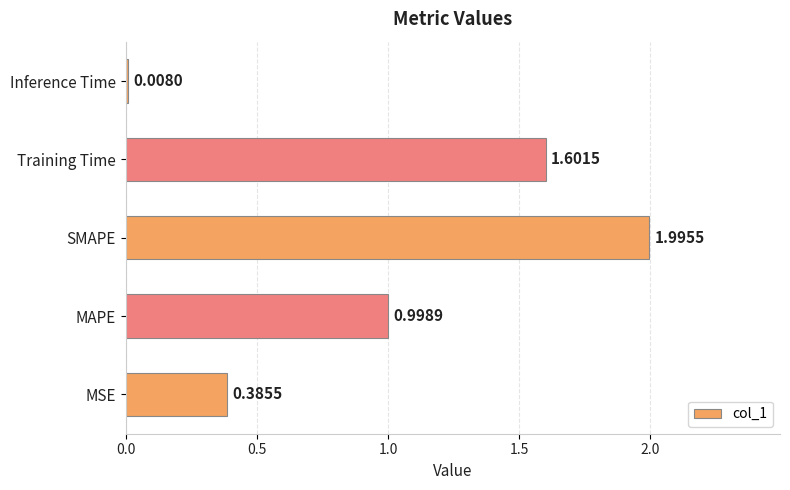

What is the average value?

1.0